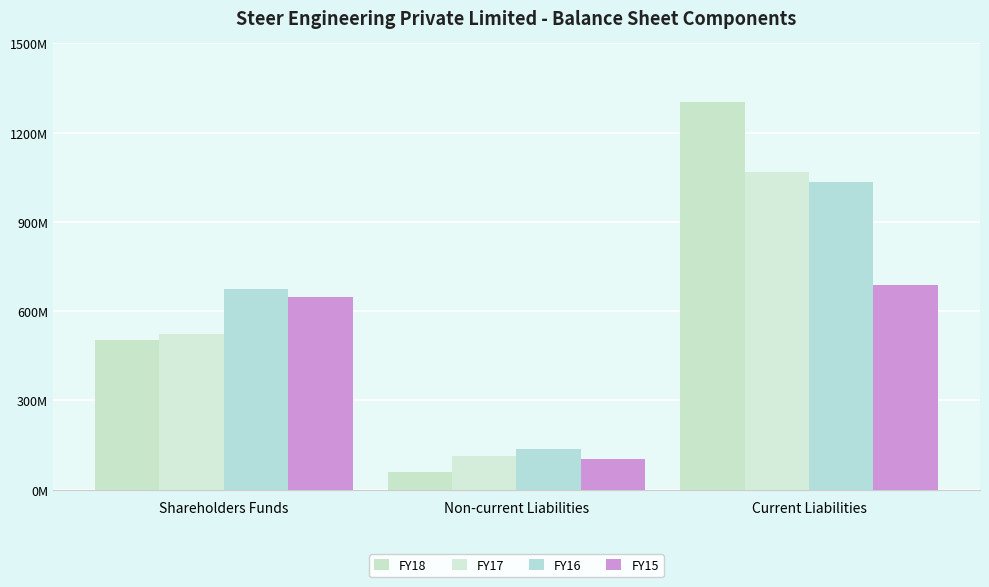

At Shareholders Funds, list the series in order from smallest to largest.

FY18, FY17, FY15, FY16